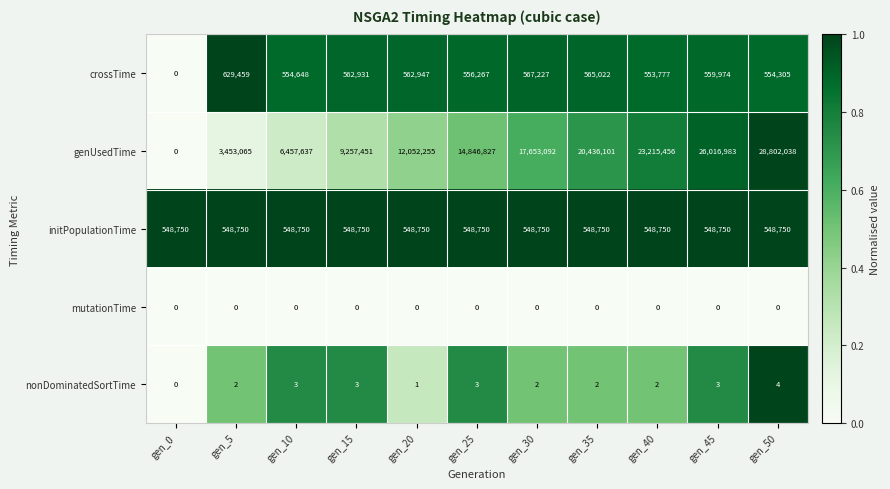

Between gen_35 and gen_45, which series saw the biggest shift?

genUsedTime